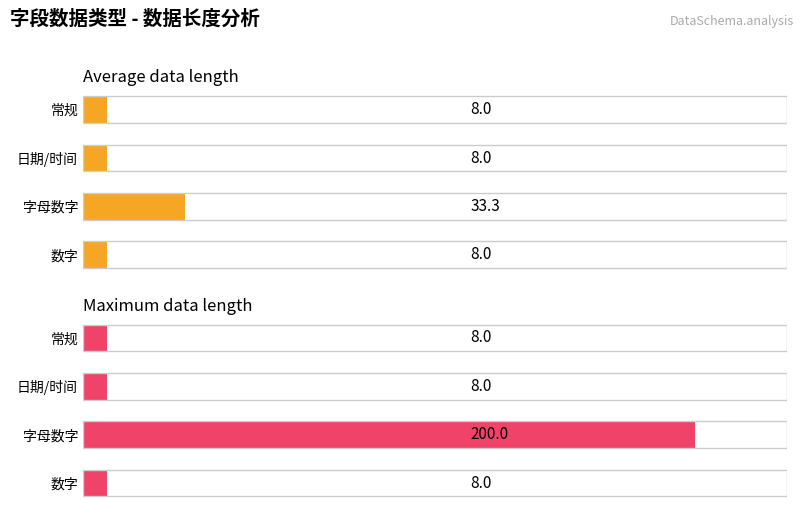

What is the value of the Maximum utilization bar at the 4th from the left?

8.0